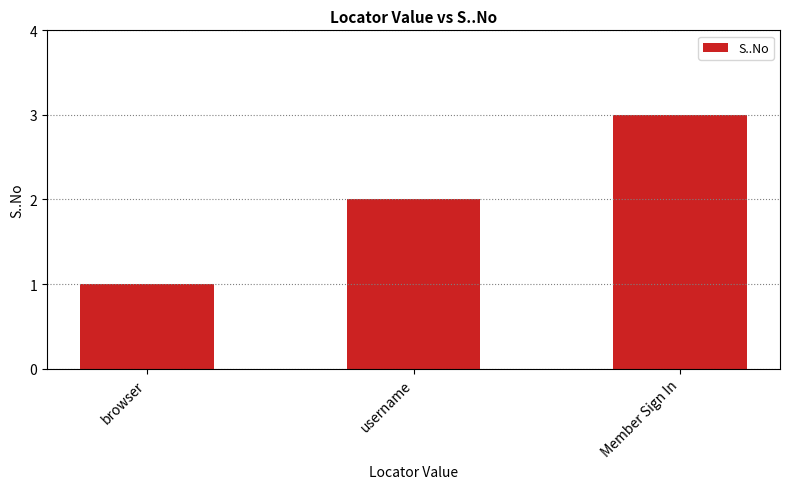

Reading right to left, list all the values displayed in this chart.

Member Sign In=3	username=2	browser=1